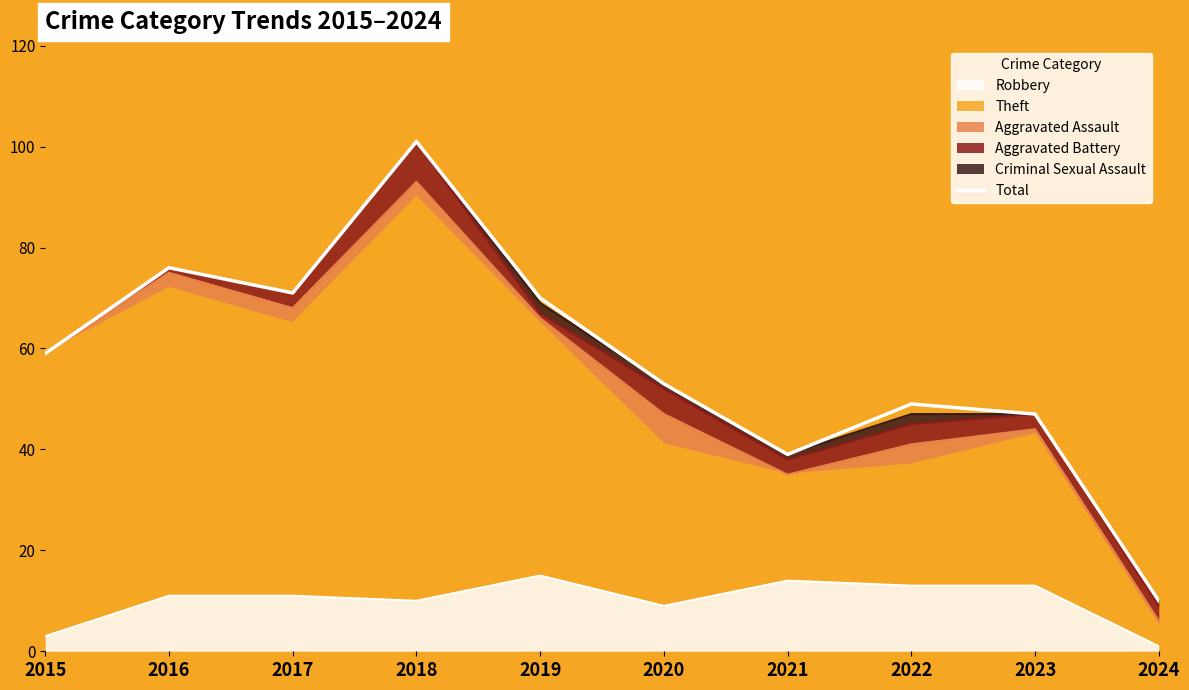

What is the average value?

58